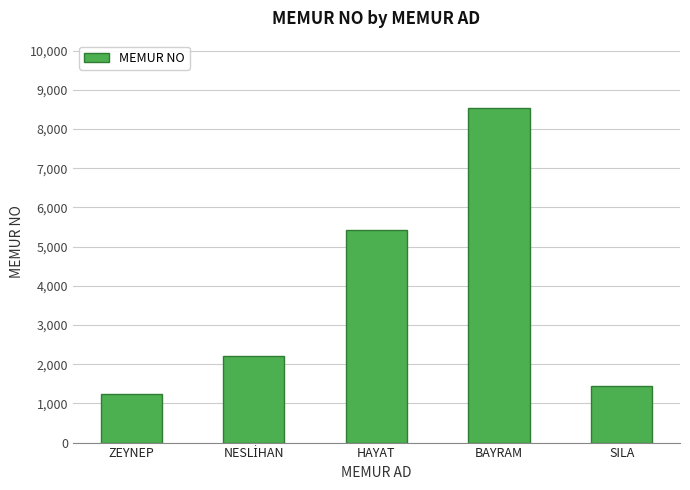

Is it true that the value at SILA is 2082?

False